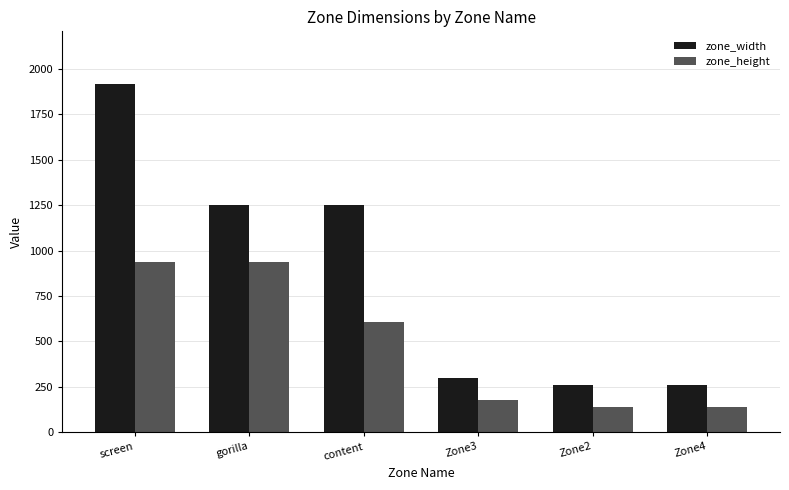

What is the smallest value displayed?

141